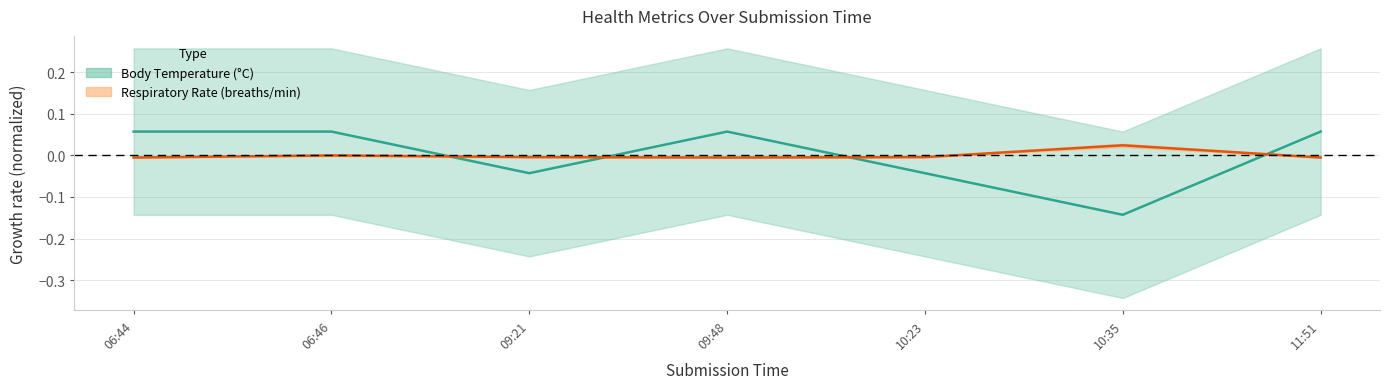

What is the smallest value displayed?

-0.1